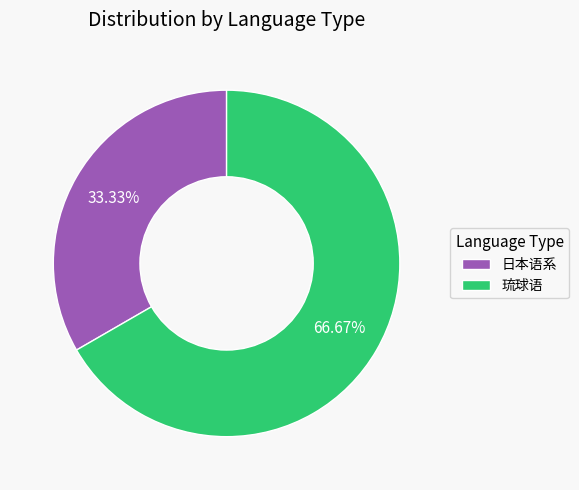

Which category has the biggest portion of the pie?

琉球语